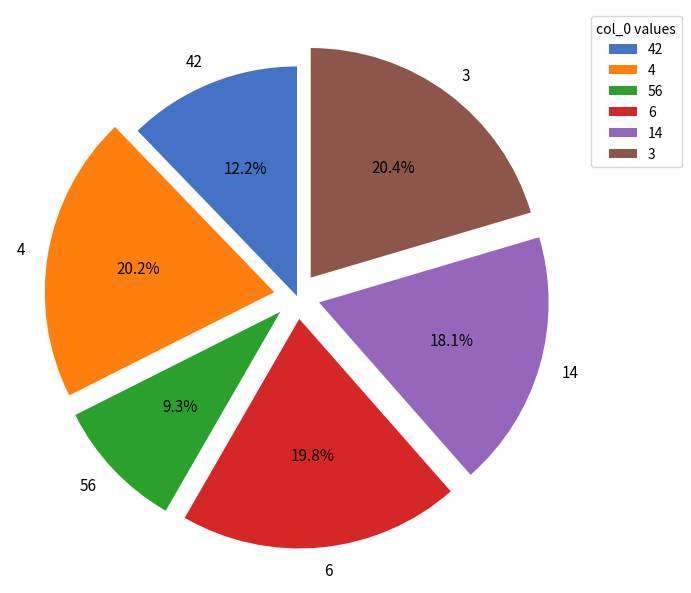

Which slice is the smallest?

56